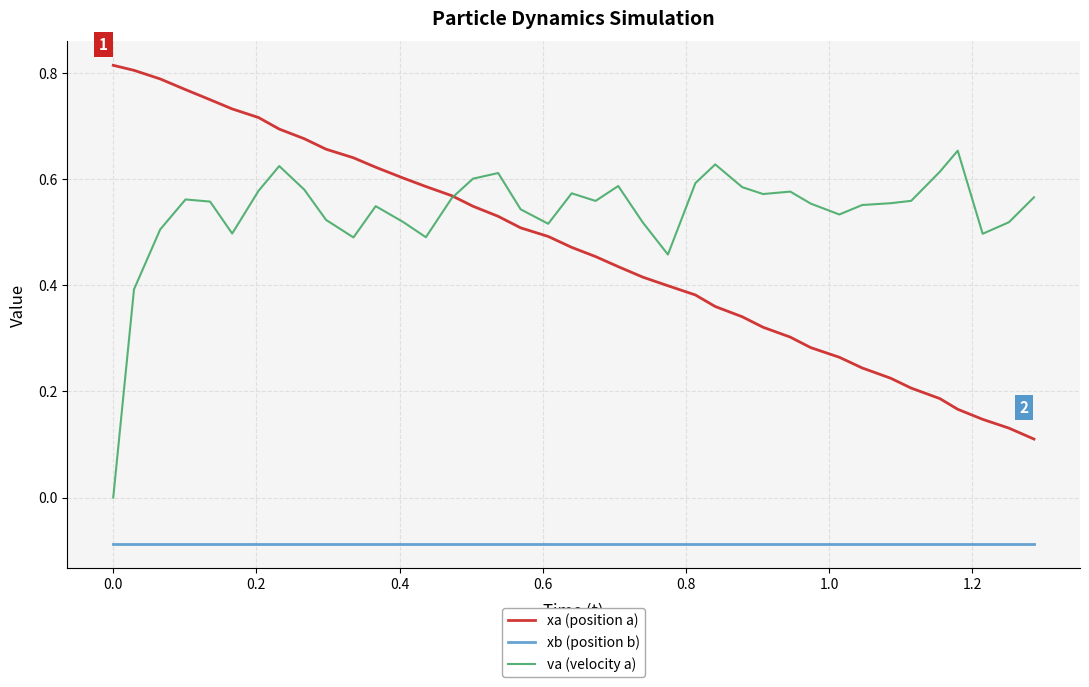

True or false: xa (position a) and xb (position b) cross at least once.

False